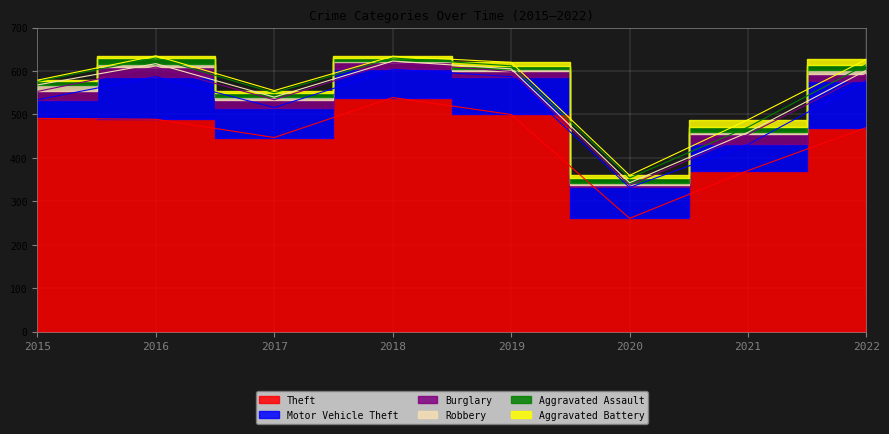

Which series has the largest range (max minus min)?

Theft